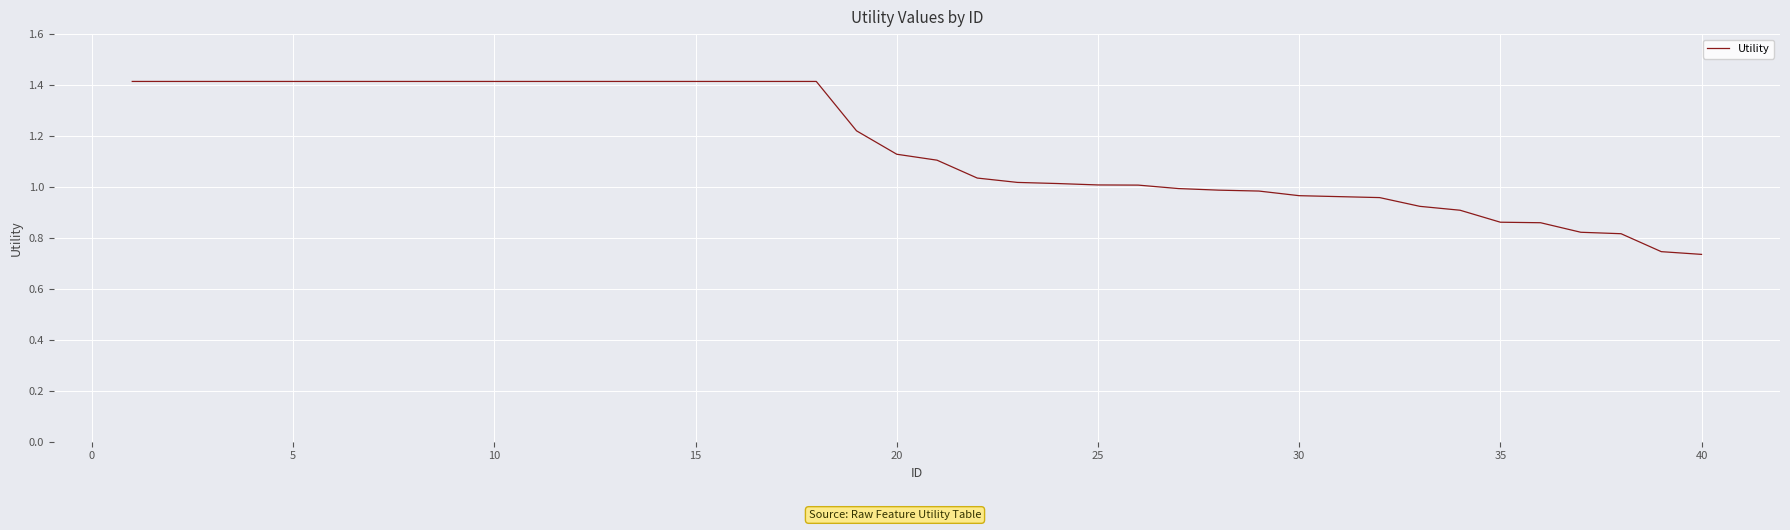

What is the maximum value shown in the chart?

1.4